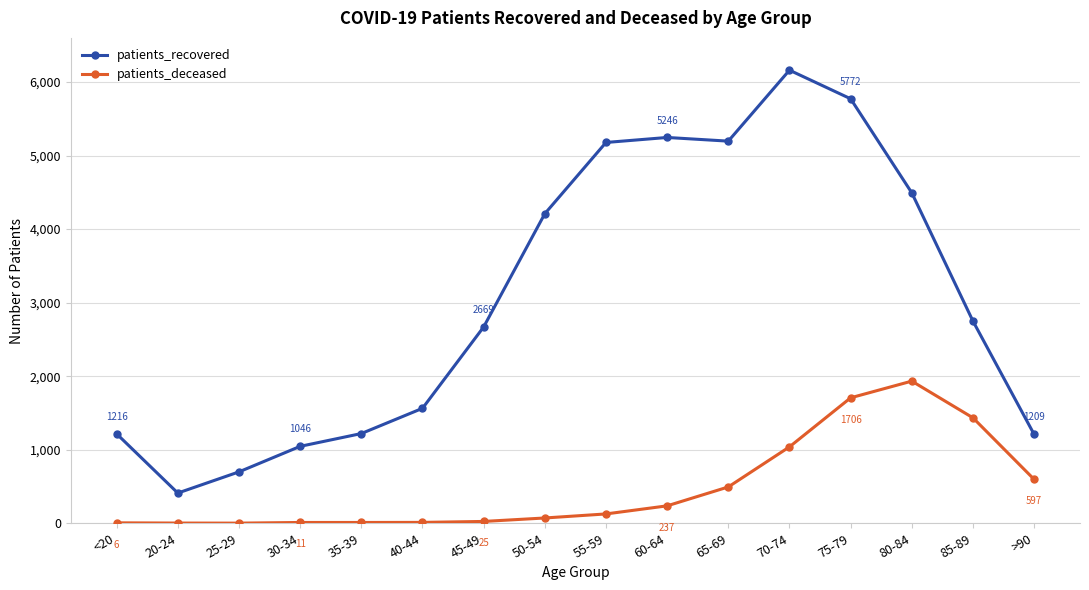

Between 20-24 and 60-64, which series saw the biggest shift?

patients_recovered